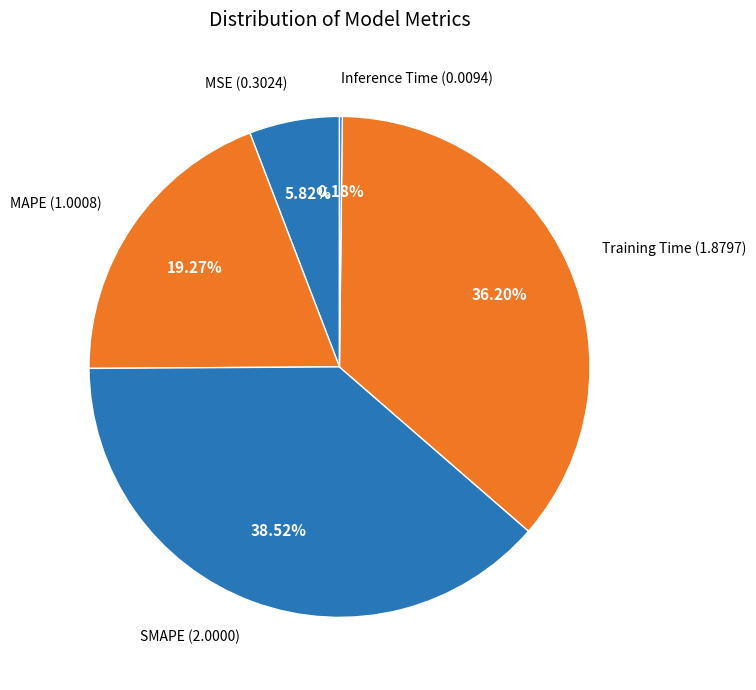

Which category has the biggest portion of the pie?

SMAPE